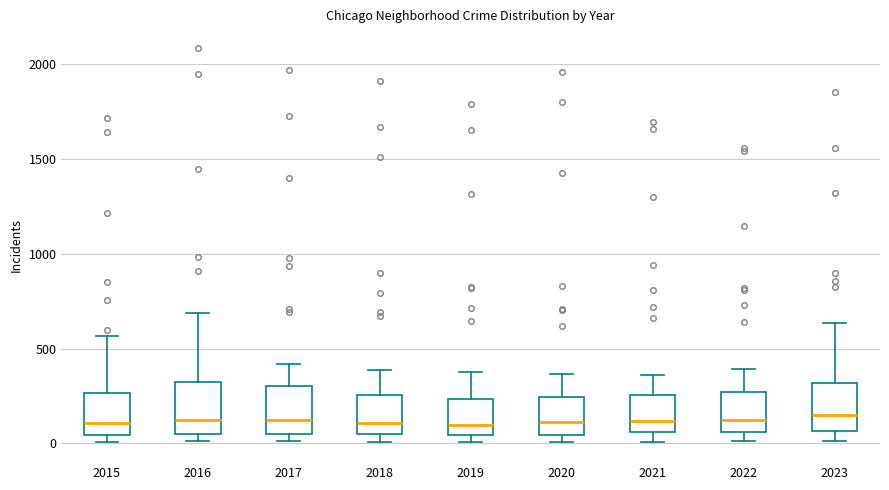

Reading left to right, transcribe this box plot: for each box, give where its median line is, the range the box spans, and where its two whiskers end, as read against the y-axis. The values are not printed on the chart, so give them approximately, as read against the axis.

2015: median 100, box 50 to 250, whiskers 0 to 550
2016: median 150, box 50 to 300, whiskers 0 to 700
2017: median 100, box 50 to 300, whiskers 0 to 400
2018: median 100, box 50 to 250, whiskers 0 to 400
2019: median 100, box 50 to 250, whiskers 0 to 400
2020: median 100, box 50 to 250, whiskers 0 to 350
2021: median 100, box 50 to 250, whiskers 0 to 350
2022: median 100, box 50 to 250, whiskers 0 to 400
2023: median 150, box 50 to 300, whiskers 0 to 650